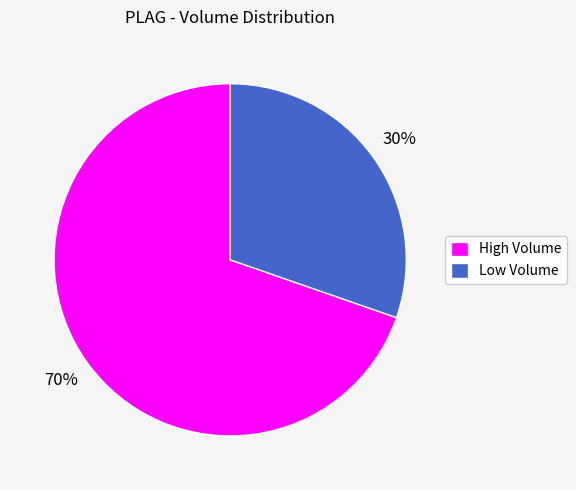

To the nearest percent, what is the combined percentage of Low Volume and High Volume?

100%